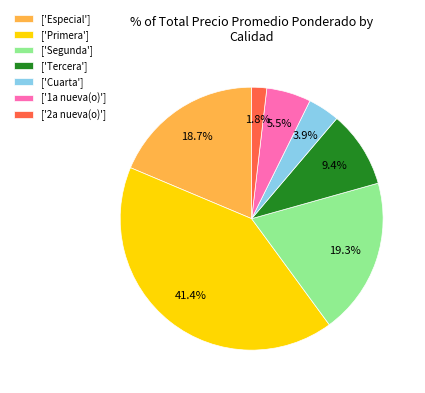

What percentage do ['Primera'] and ['Tercera'] together represent?

50.8%